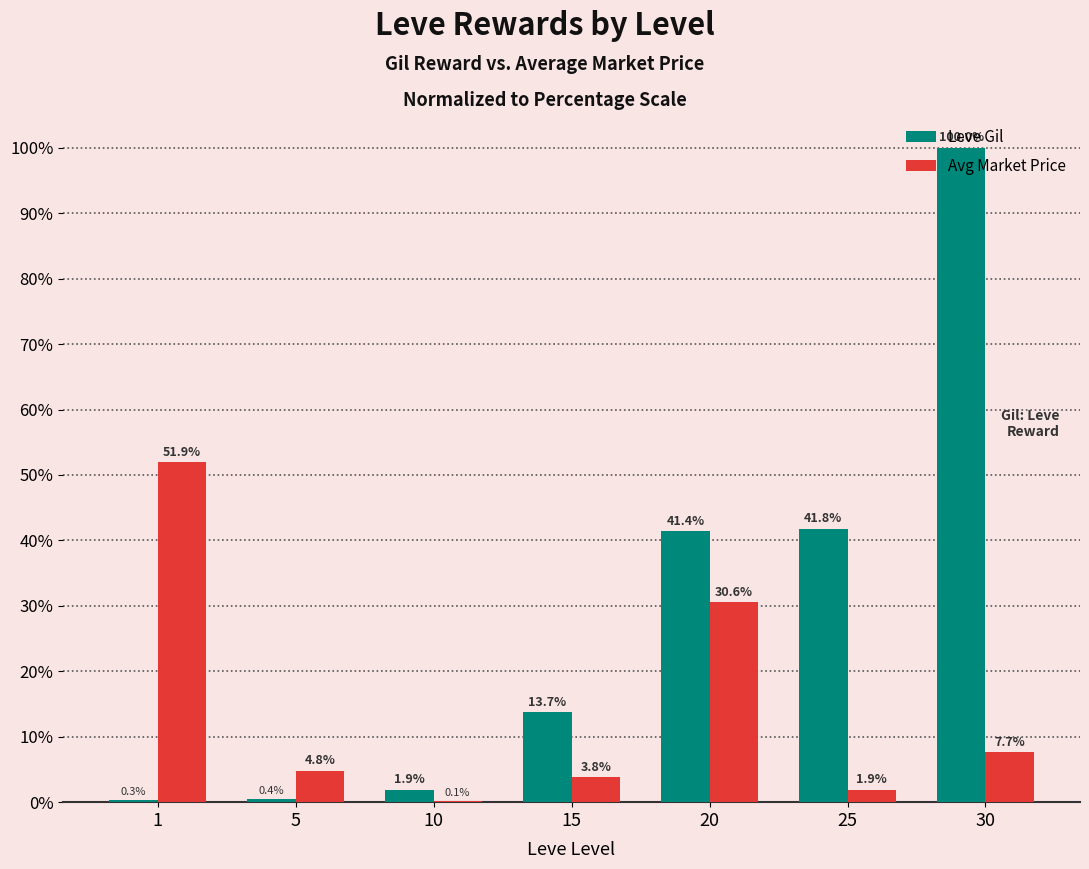

What is the greatest value displayed?

100.0